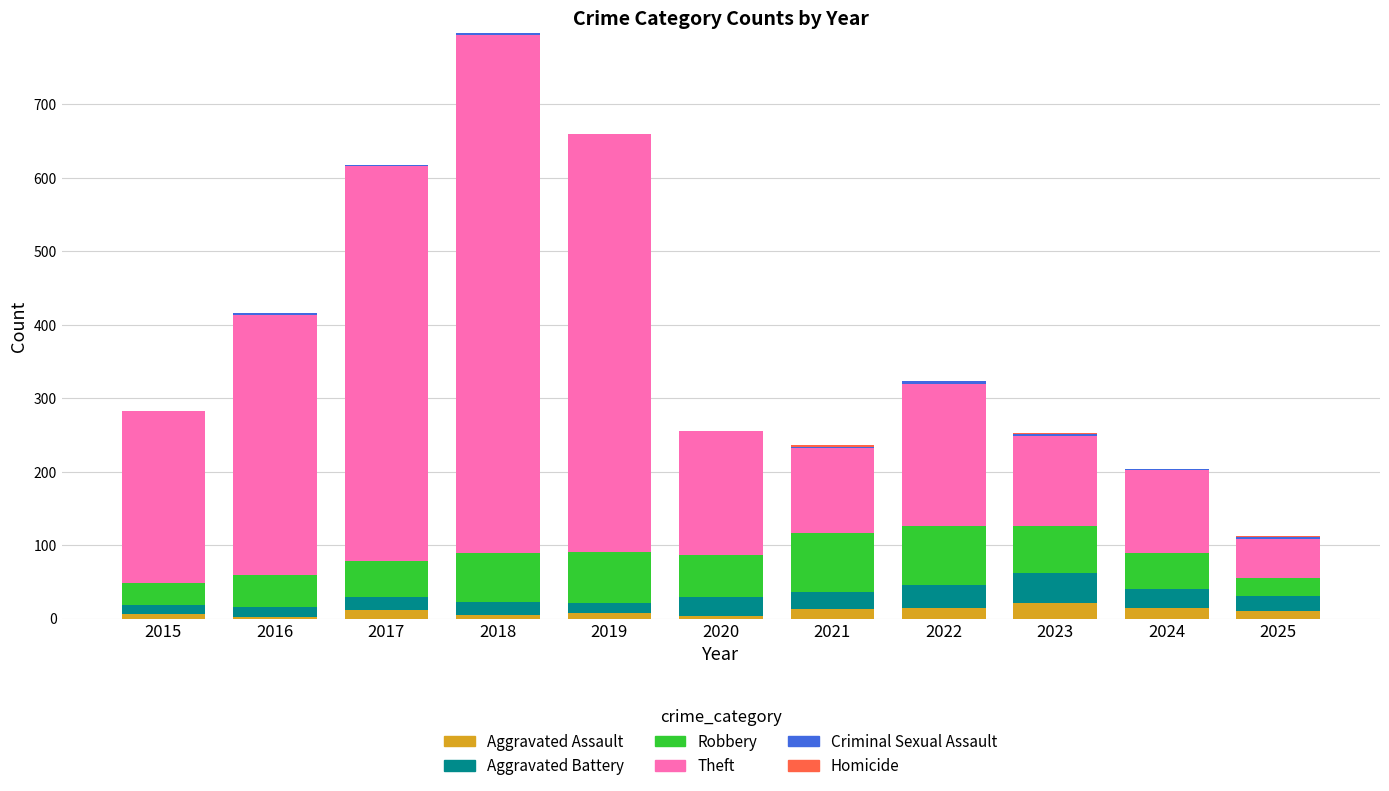

At which category is the sum across all series the highest?

2018